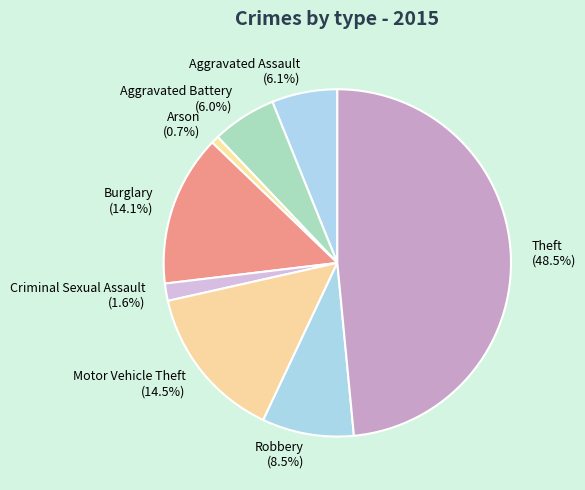

What percentage do Motor Vehicle Theft and Criminal Sexual Assault together represent?

16.1%